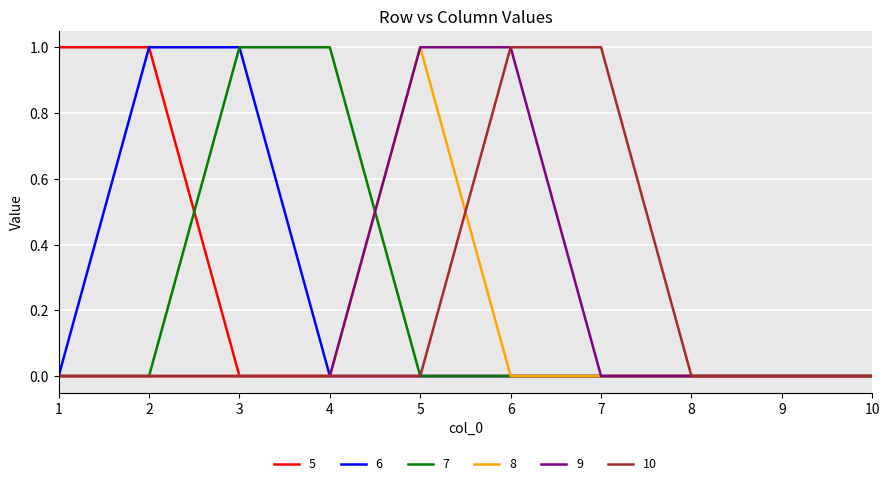

What are all the series names shown in the legend?

5, 6, 7, 8, 9, 10